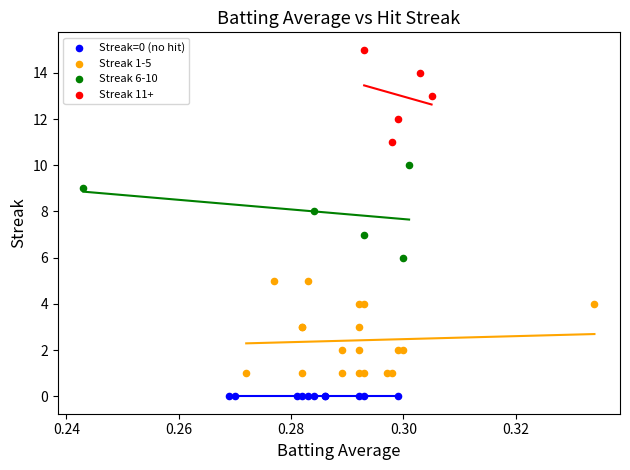

Which series contains the lowest Y value?

Streak=0 (no hit)